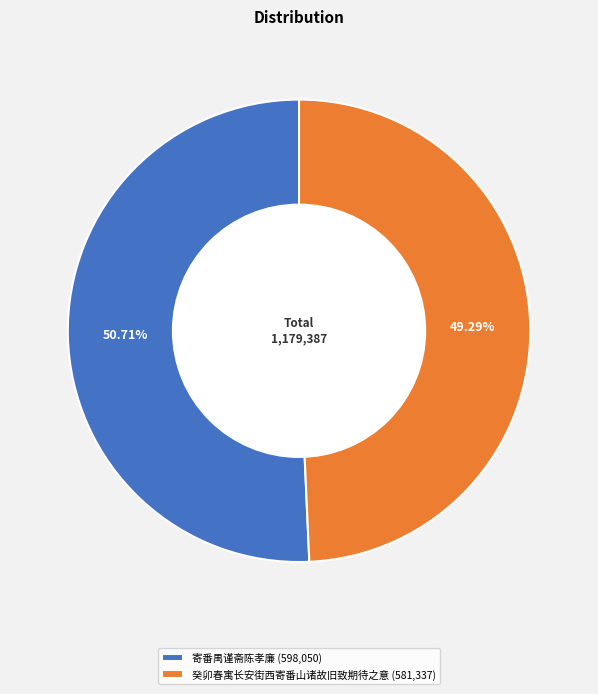

The 寄番禺谨斋陈孝廉 slice represents 51% of the pie. True or false?

True